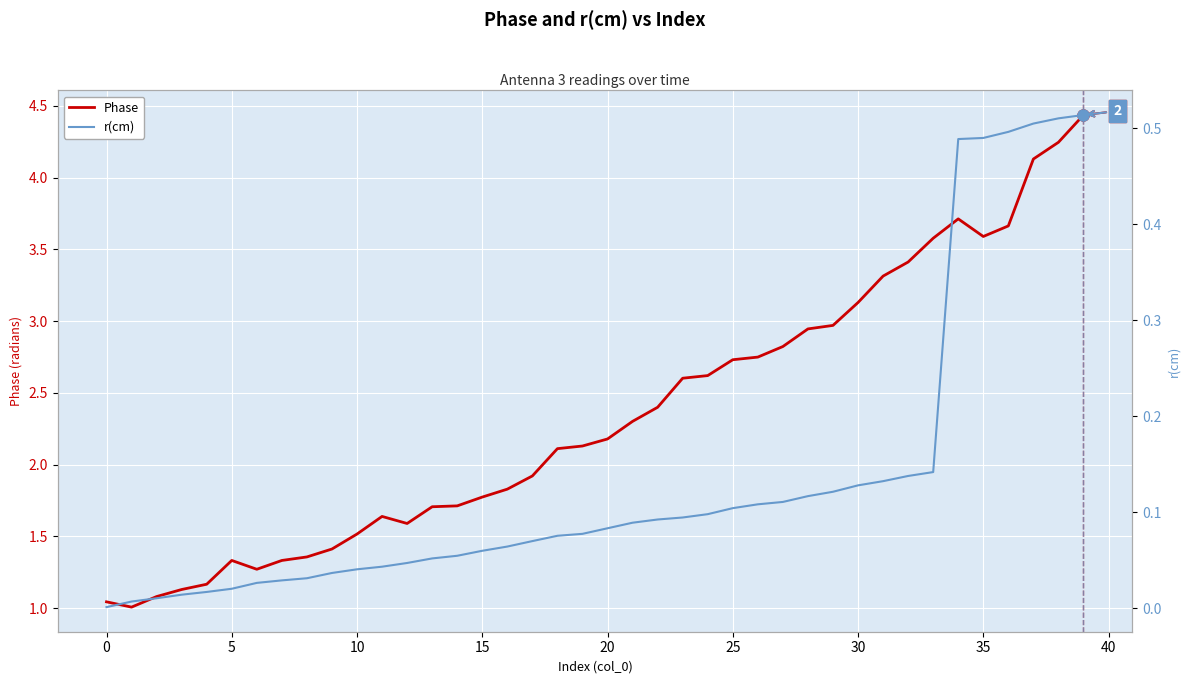

True or false: Phase and r(cm) cross at least once.

False